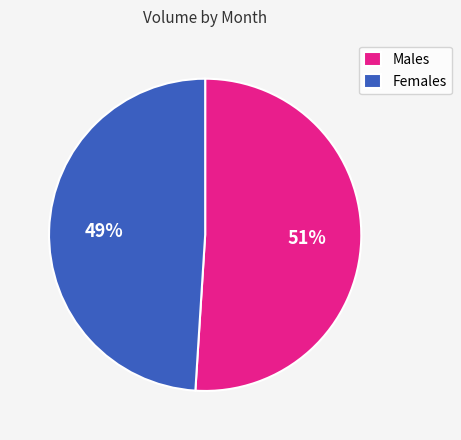

Is Males the majority of the pie?

Yes